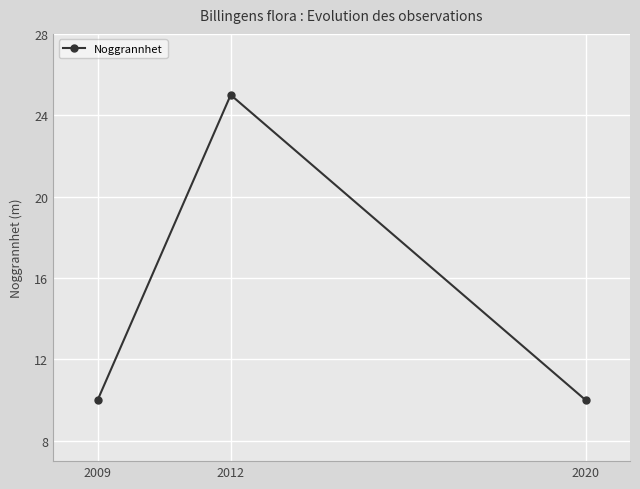

What is the minimum value shown in the chart?

10